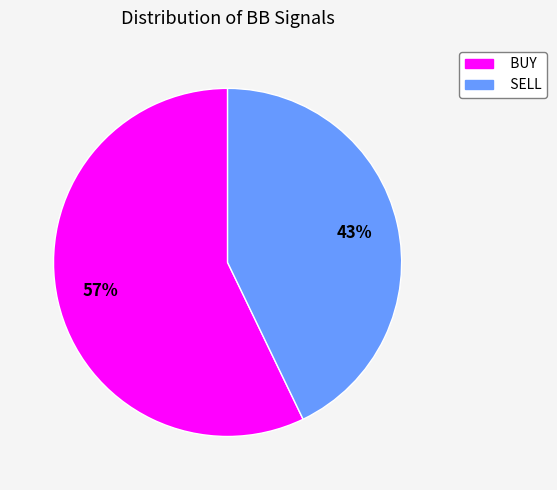

Which category has the smallest portion of the pie?

SELL